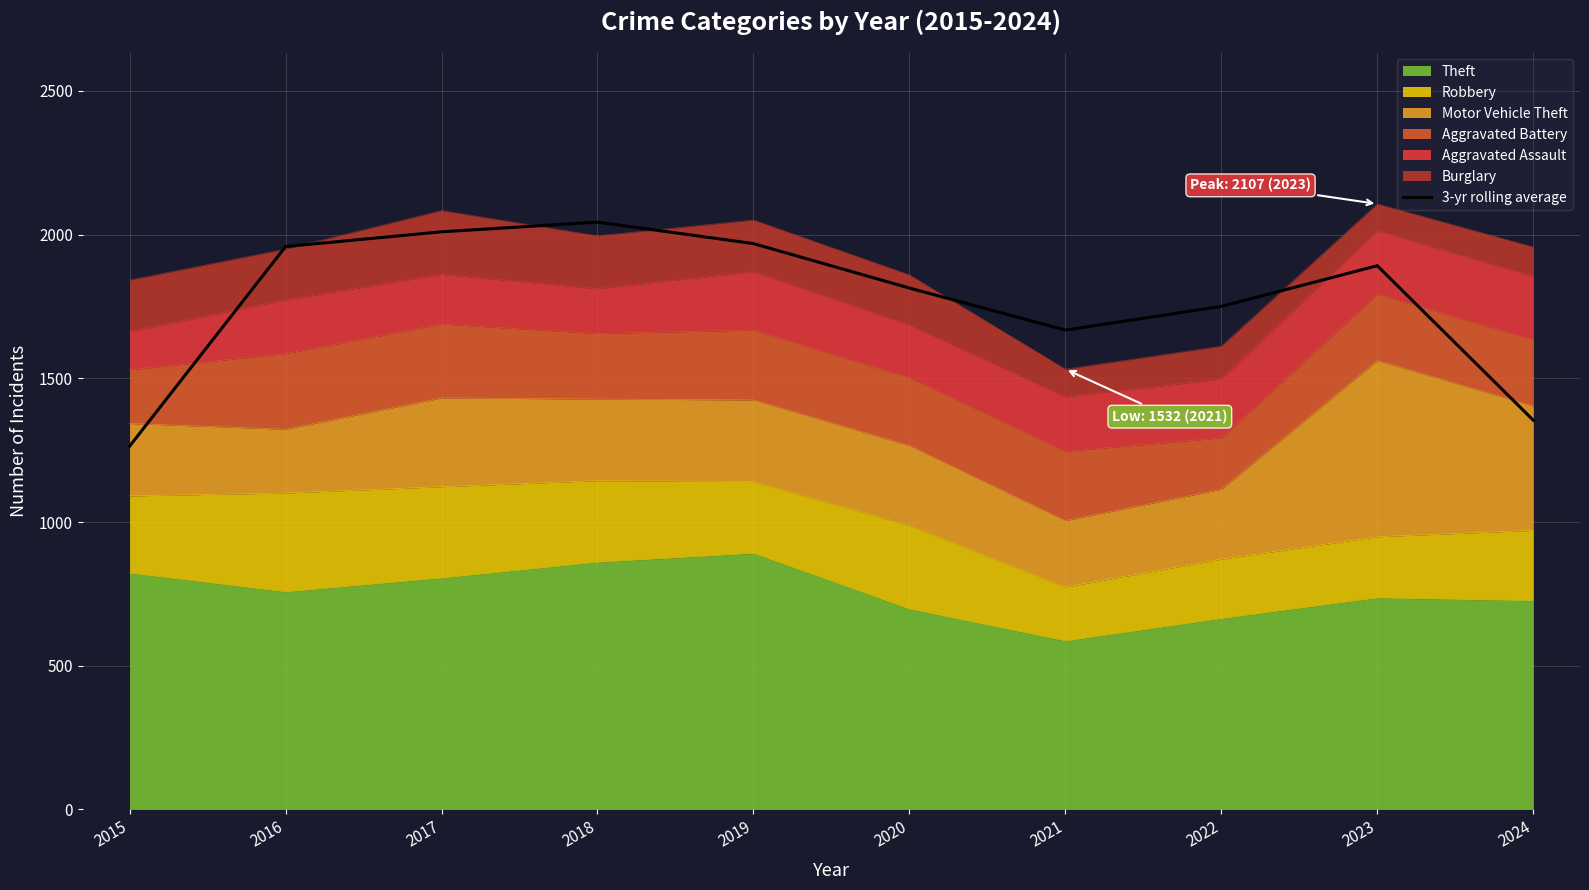

What is the ratio of the value at 2017 to the value at 2022?

1.1